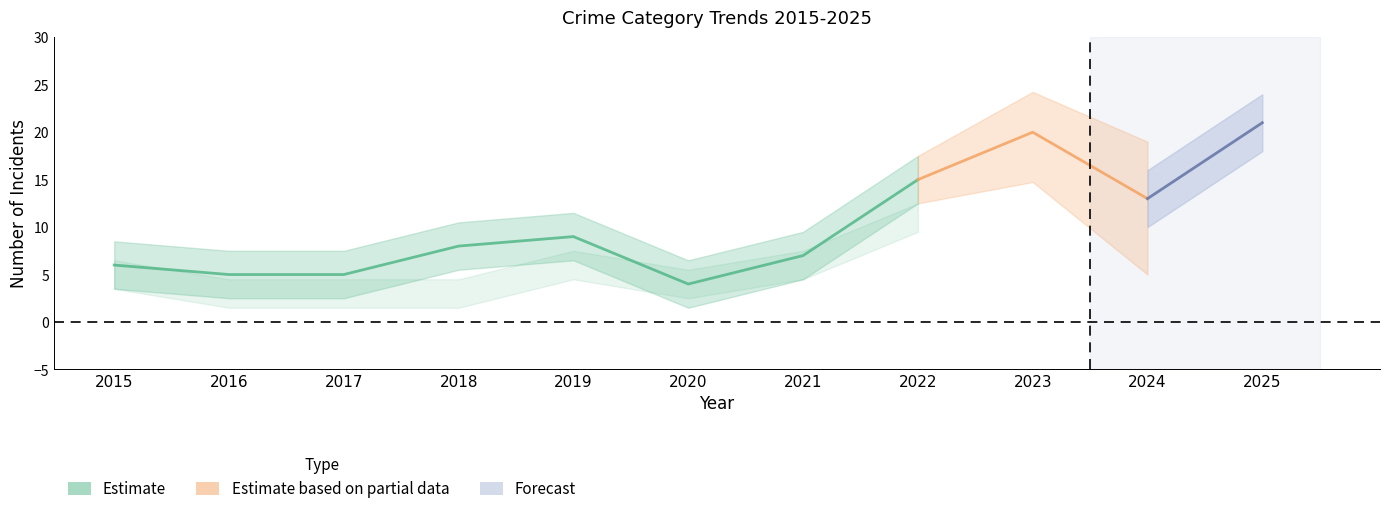

Reading left to right, transcribe all the data shown in this chart.

Aggravated Assault: 2015=0	2016=1	2017=1	2018=1	2019=3	2020=0	2021=0	2022=2	2023=4	2024=1	2025=2
Aggravated Battery: 2015=1	2016=1	2017=1	2018=4	2019=0	2020=0	2021=1	2022=1	2023=1	2024=3	2025=4
Robbery: 2015=5	2016=3	2017=3	2018=3	2019=6	2020=4	2021=6	2022=11	2023=15	2024=9	2025=15
Total: 2015=6	2016=5	2017=5	2018=8	2019=9	2020=4	2021=7	2022=15	2023=20	2024=13	2025=21